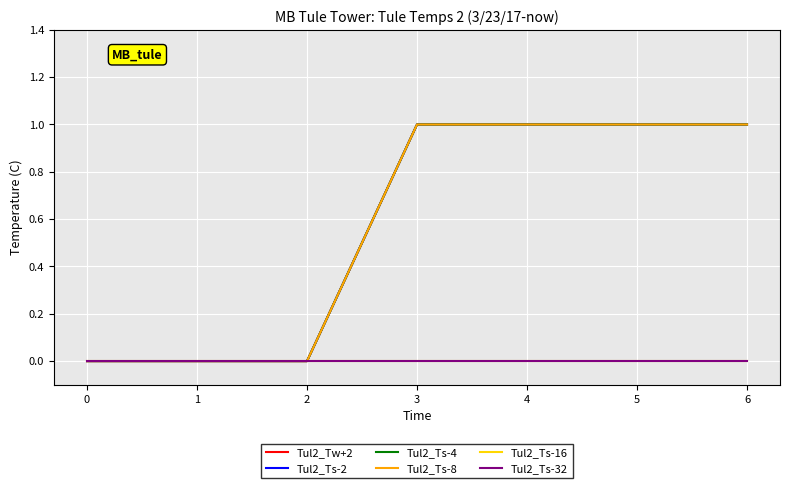

Does the chart have visible grid lines?

Yes